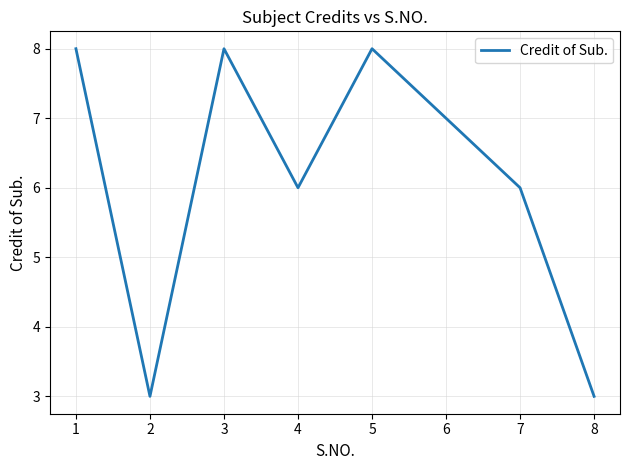

What is the greatest value displayed?

8